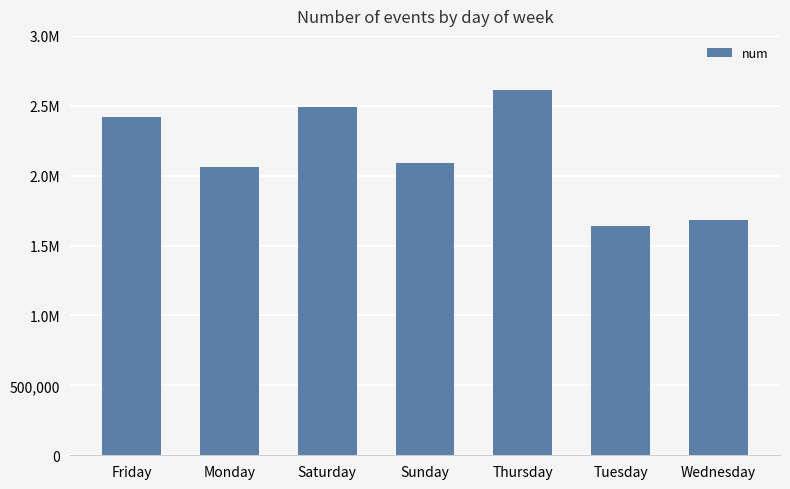

What is the difference between the values at Saturday and Wednesday?

806253